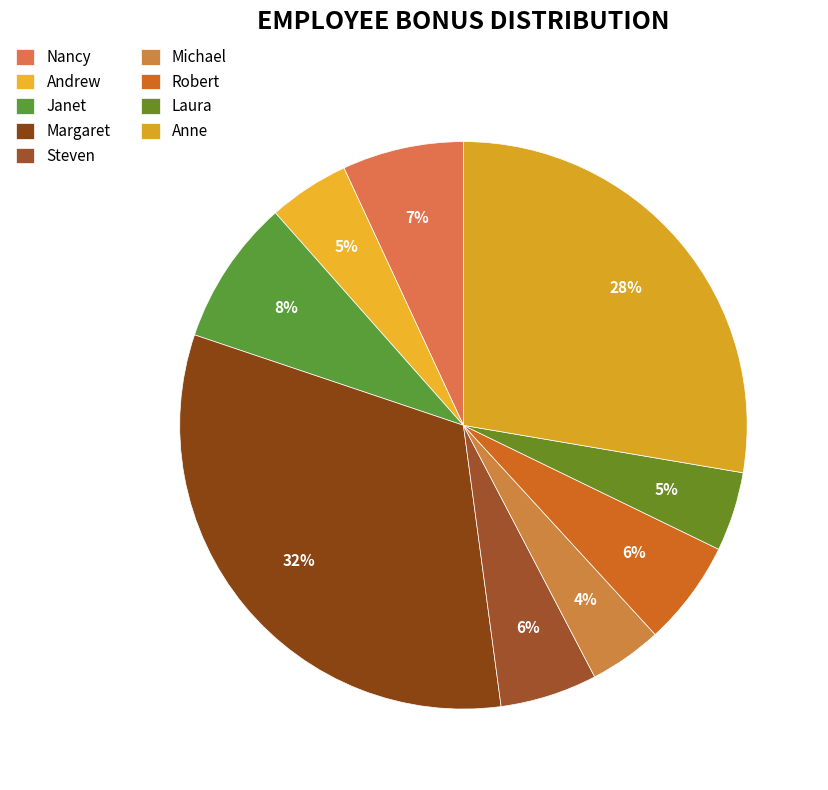

Rank the categories by value from highest to lowest.

Margaret, Anne, Janet, Nancy, Robert, Steven, Andrew, Laura, Michael